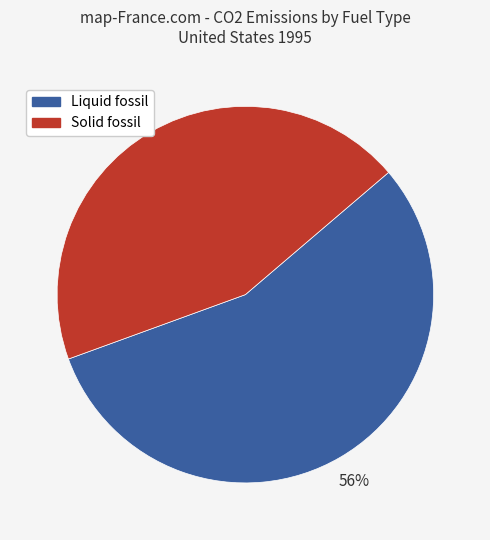

To the nearest percent, what is the combined percentage of Liquid fossil and Solid fossil?

100%